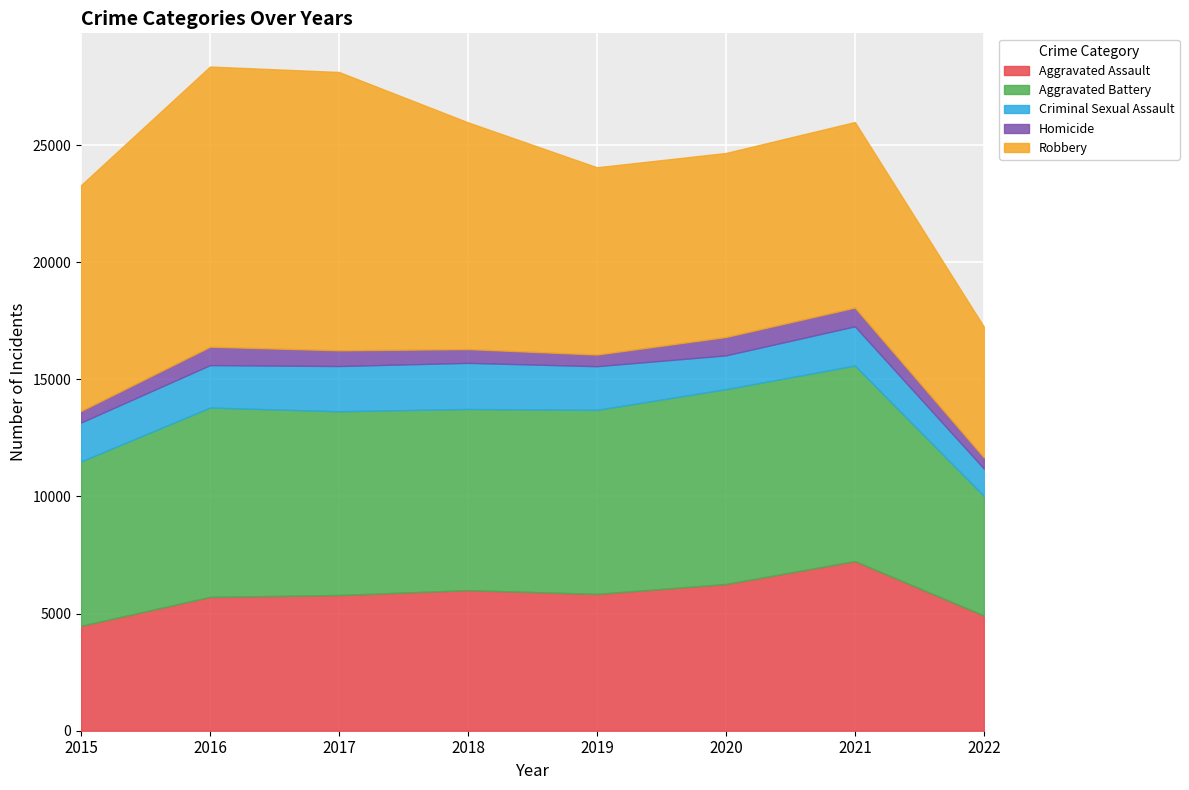

Reading left to right, what are all the values shown in this chart?

Aggravated Assault: 4480	5712	5793	6001	5840	6263	7242	4918
Aggravated Battery: 7018	8085	7845	7735	7857	8319	8348	5108
Criminal Sexual Assault: 1658	1810	1930	1967	1864	1441	1673	1168
Homicide: 496	786	672	589	498	785	801	474
Robbery: 9638	11960	11880	9679	7994	7855	7920	5581